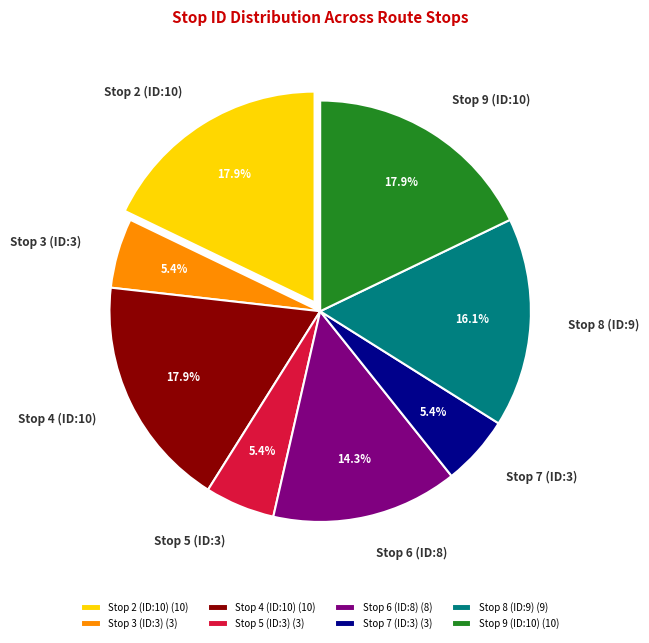

Does Stop 7 (ID:3) (3) account for over 50% of the chart?

No